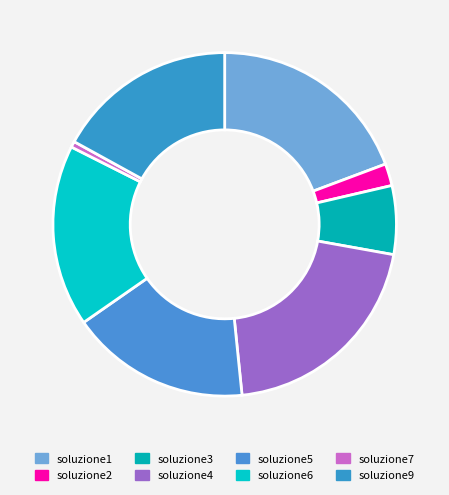

To the nearest percent, what is the combined percentage of soluzione7 and soluzione3?

7%